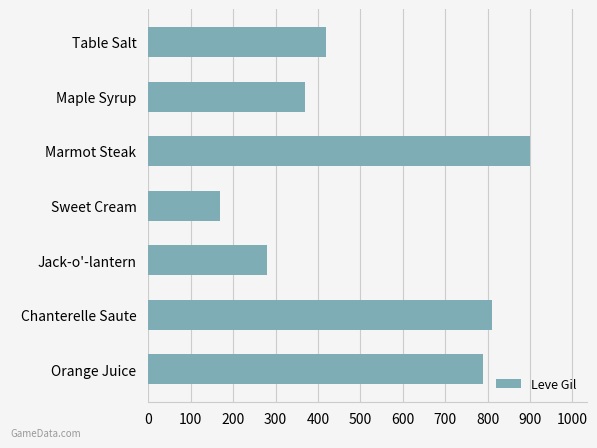

The chart shows a value of 370 at Maple Syrup. True or false?

True